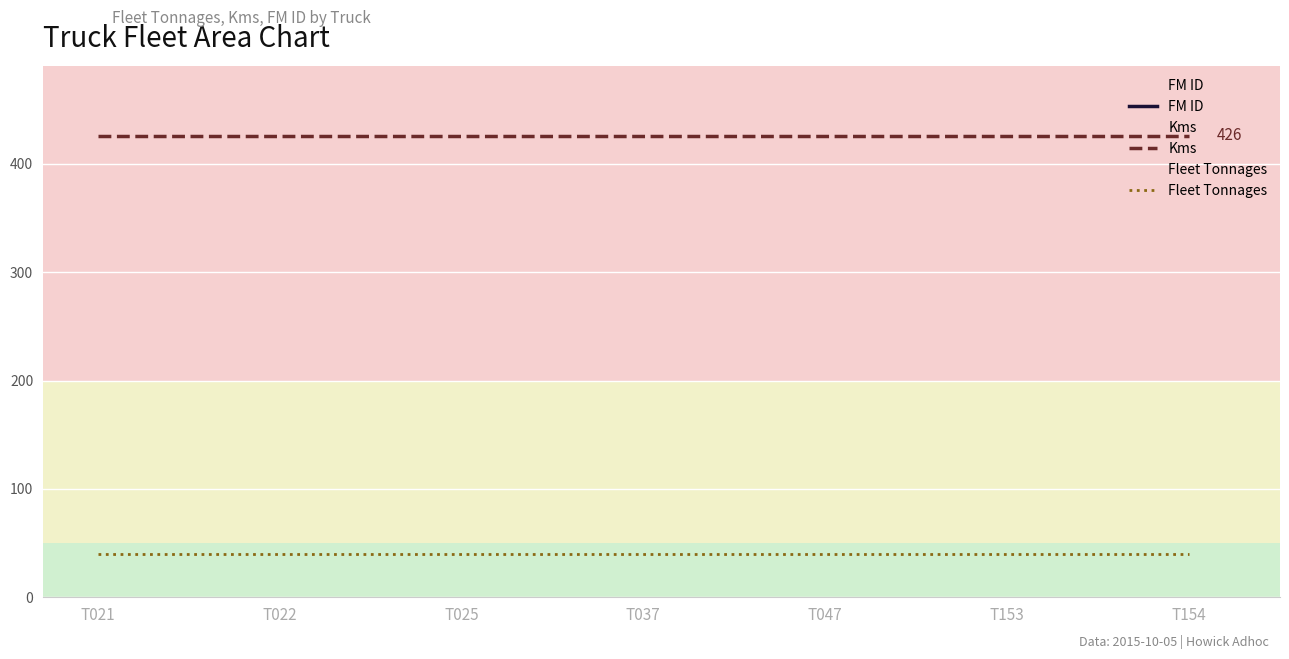

Which series has the widest spread of values?

FM ID